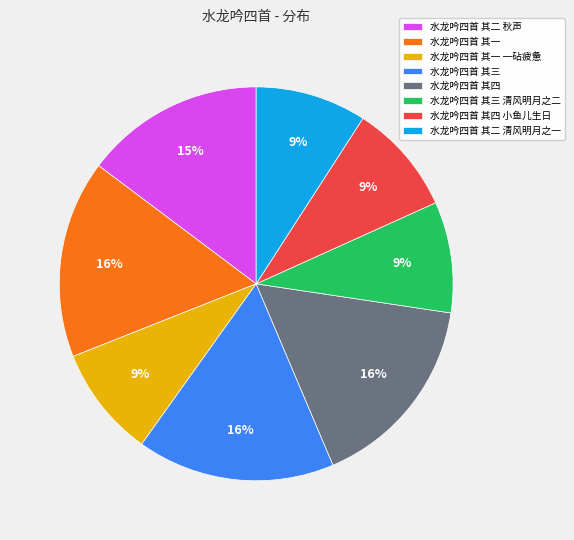

Count the number of slices in the pie.

8